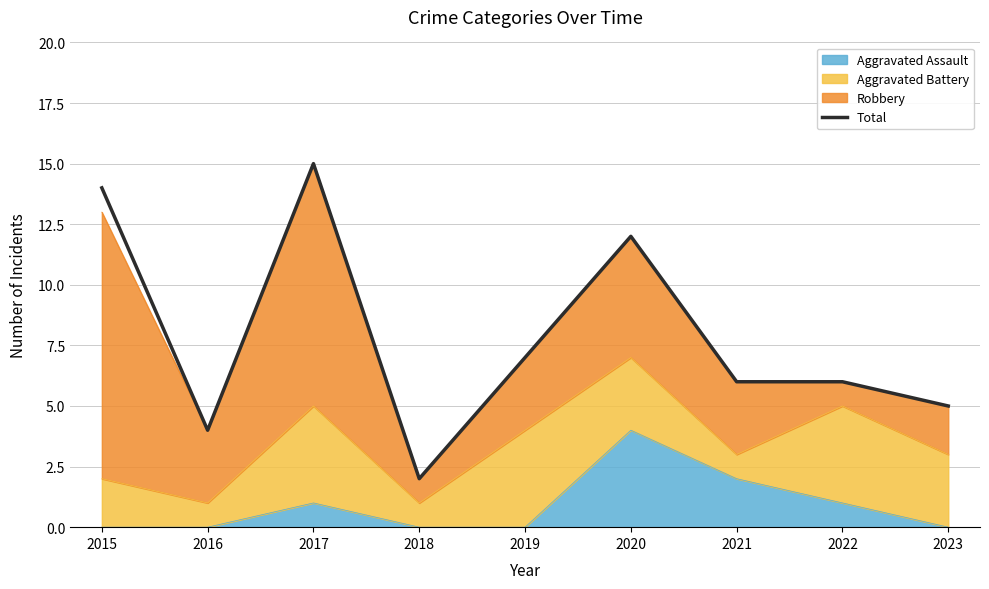

What is the greatest value displayed?

15